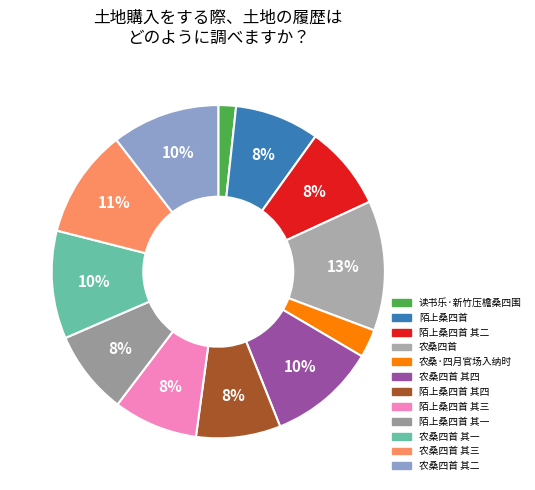

Do 读书乐·新竹压檐桑四围 and 陌上桑四首 其二 together represent more than half of the pie?

No